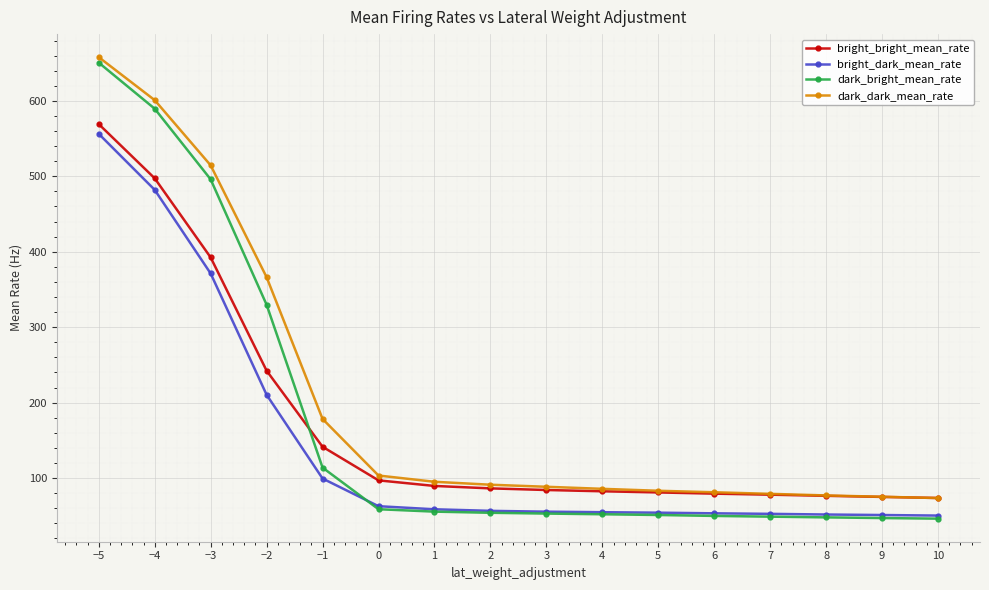

What value does the dark_dark_mean_rate series have at 2?

91.2